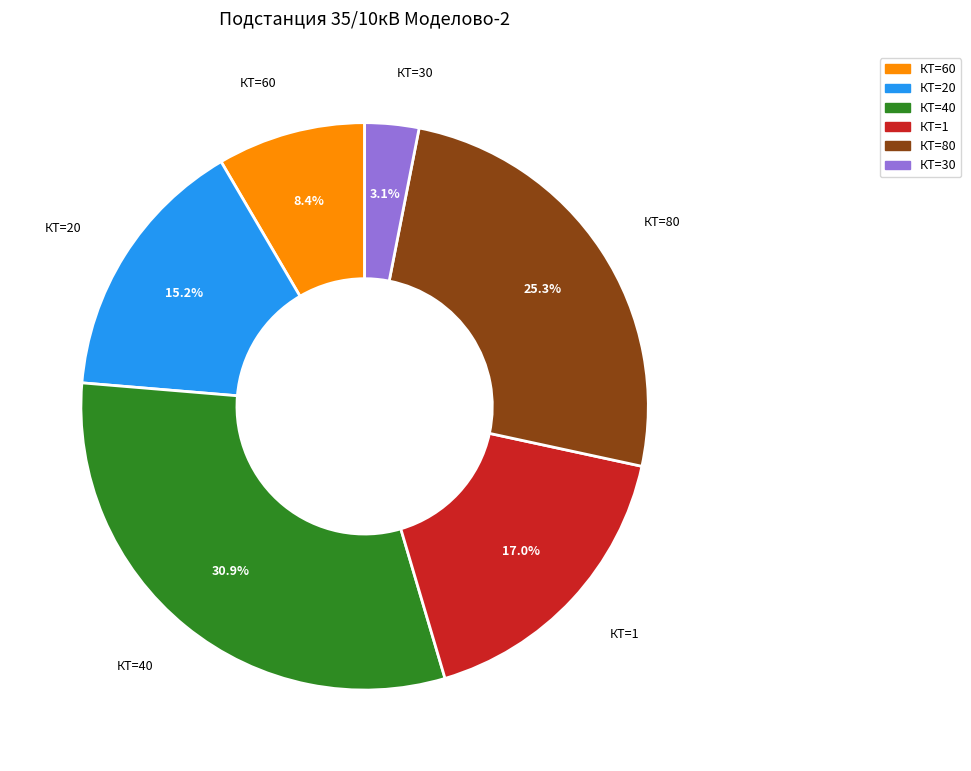

Does any single category account for the majority?

No